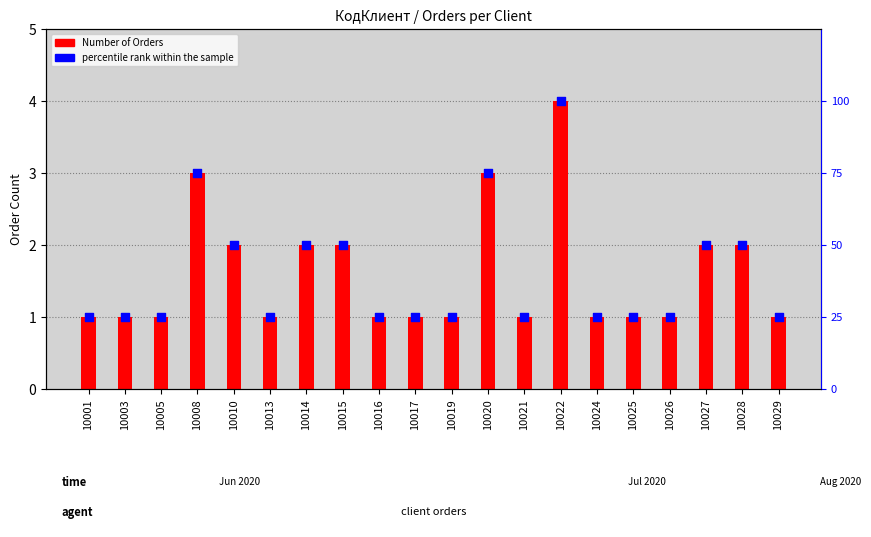

Which series reaches the minimum Y coordinate?

Number of Orders